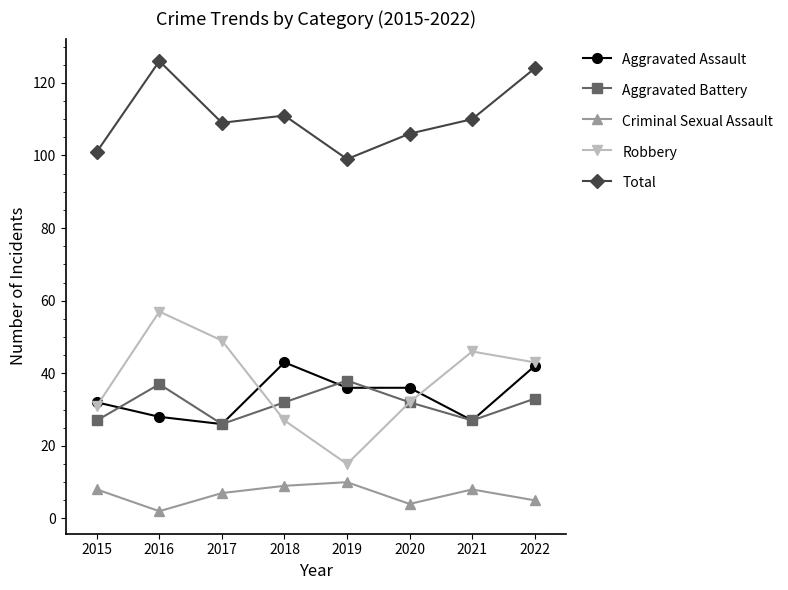

At how many categories does at least one series exceed 5?

8